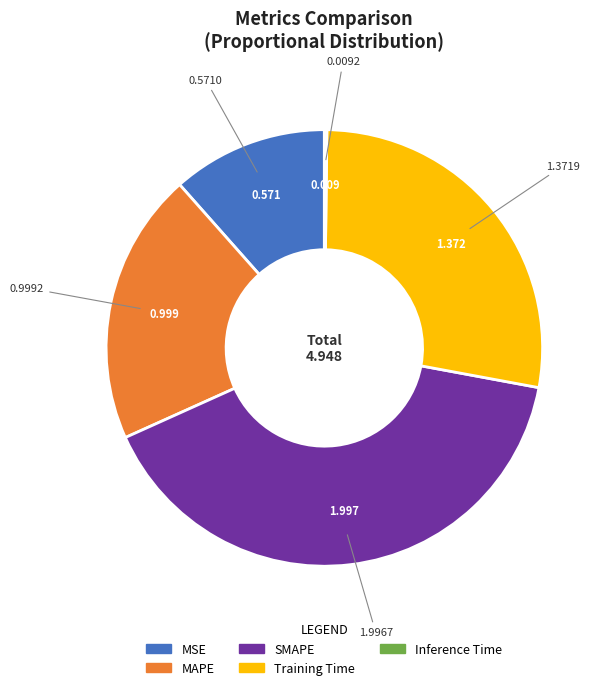

Is there any slice that represents more than half of the pie?

No